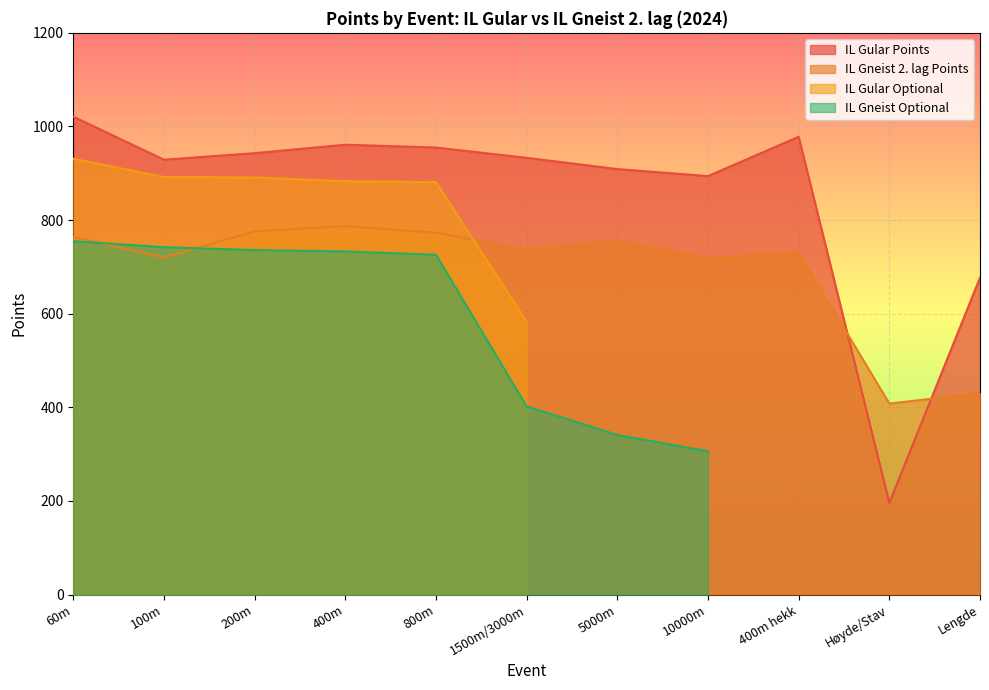

At which label is IL Gular Points closest to 608?

Lengde